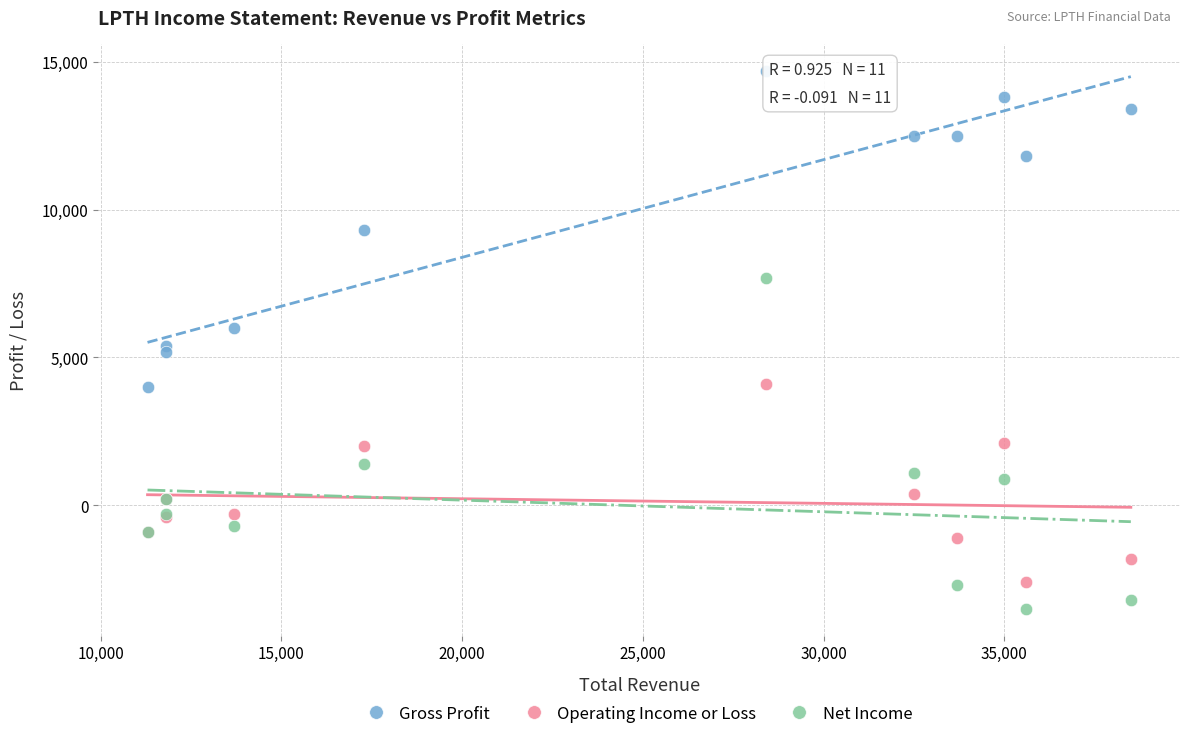

Which series contains the highest Y value?

Gross Profit